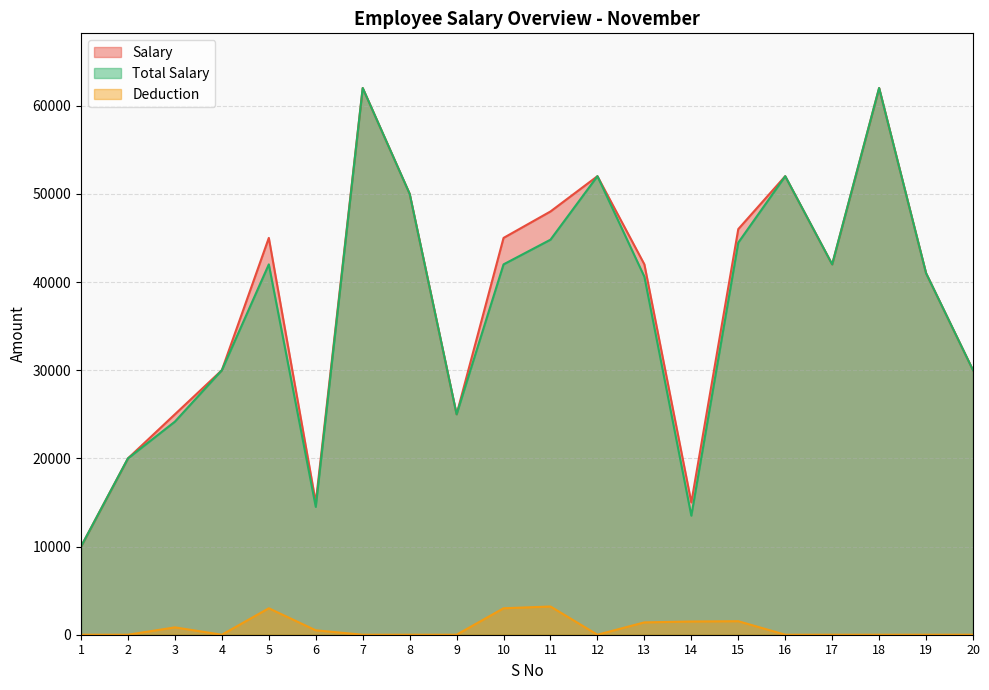

What is the difference between the second highest and minimum values in the Total Salary series?

52000.0